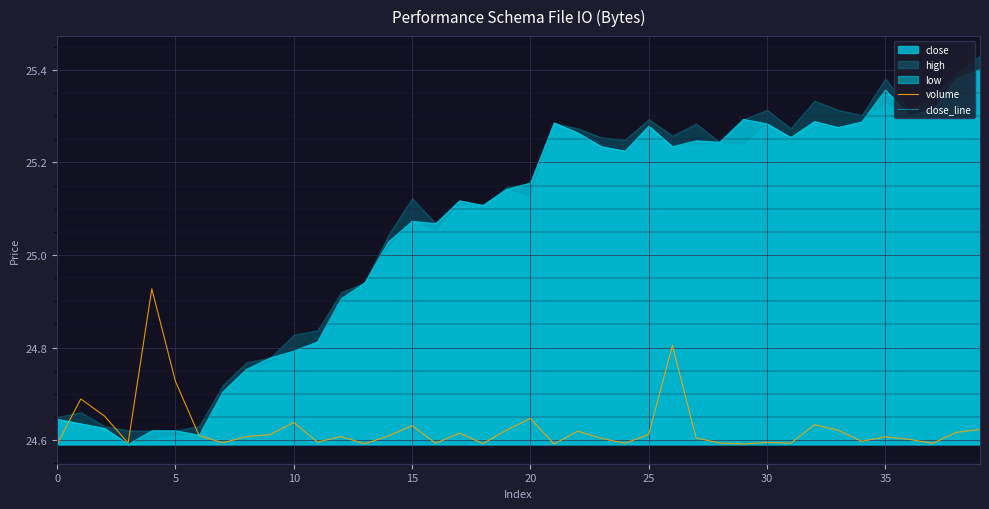

Is the value of volume at 13 greater than the value of close_line at 23?

No